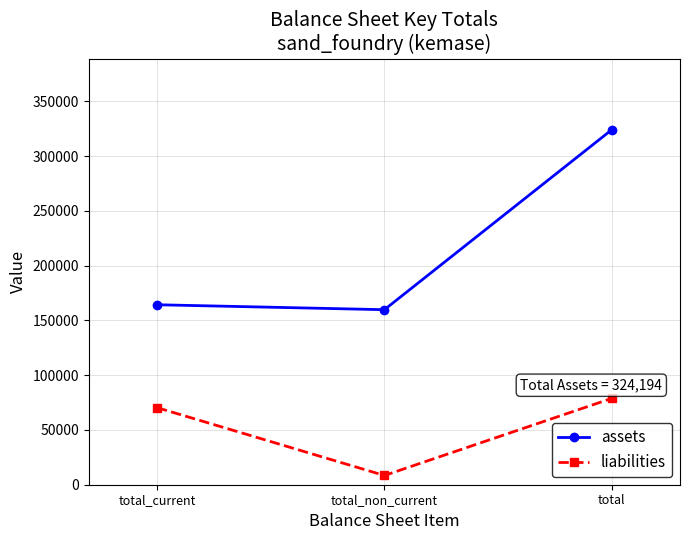

Which series has the largest range (max minus min)?

assets